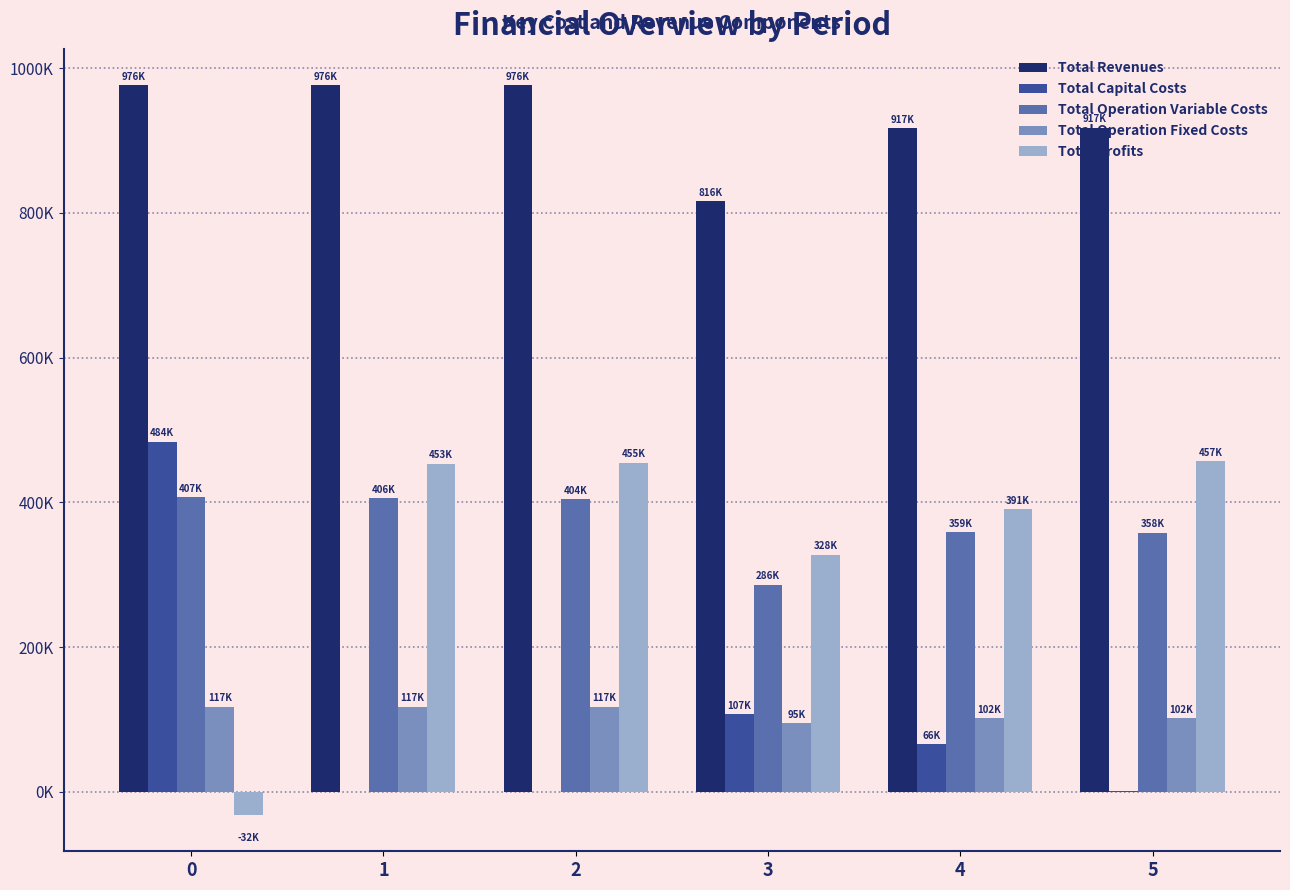

Are the bars grouped side by side (vs. stacked)?

Yes